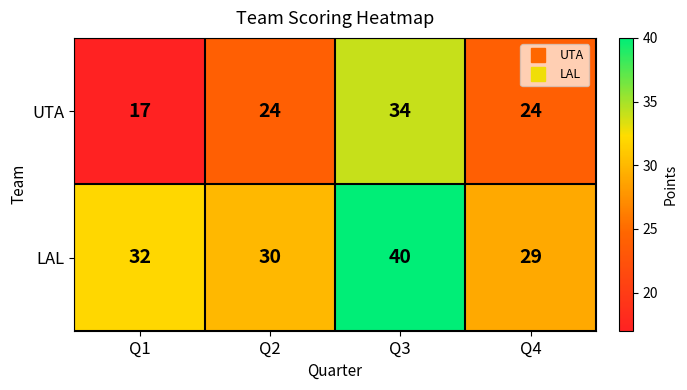

Which series has the widest spread of values?

UTA